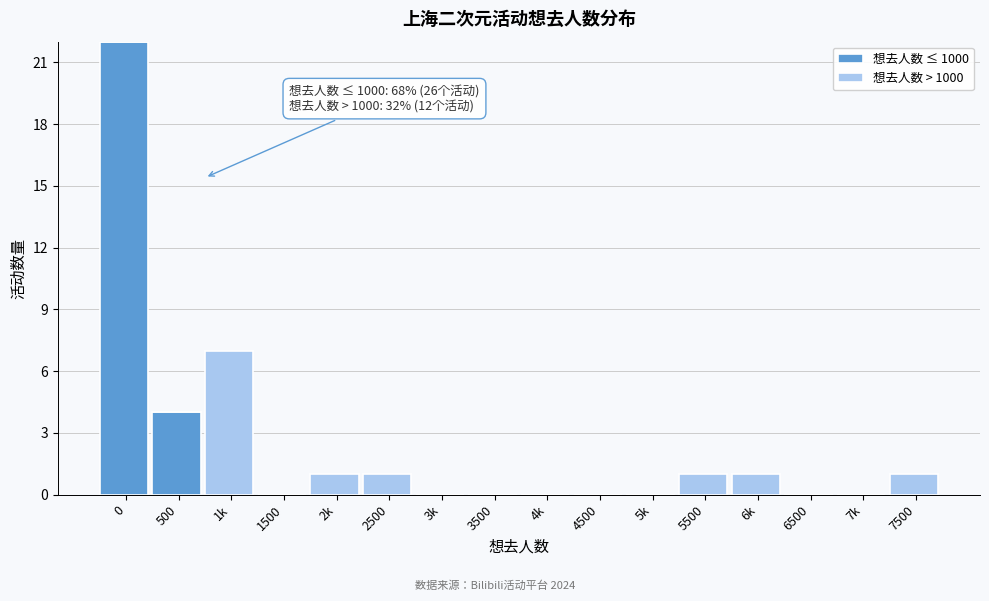

The 想去人数 ≤ 1000 series shows 4 at 500. True or false?

True